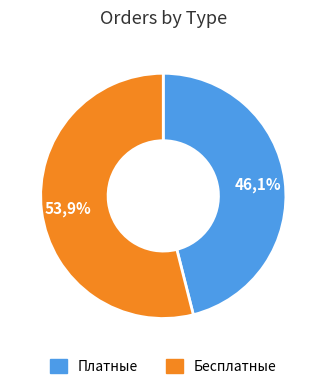

How many segments does this pie chart have?

2